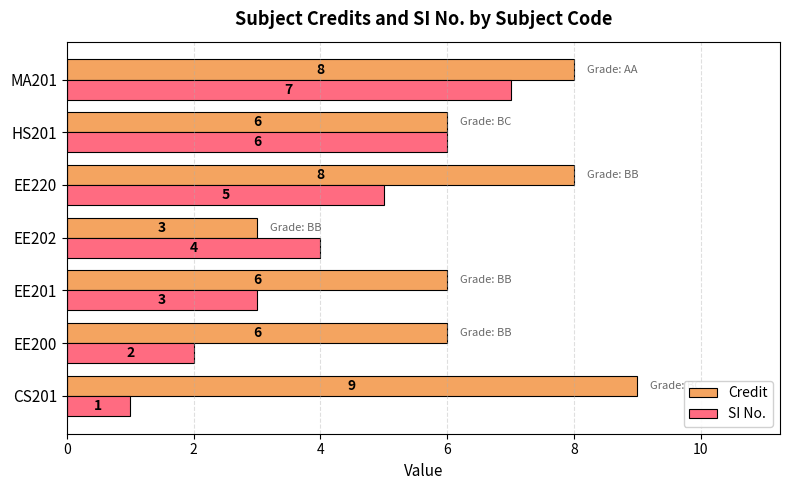

What is the spread (max minus min) of values at EE201?

3